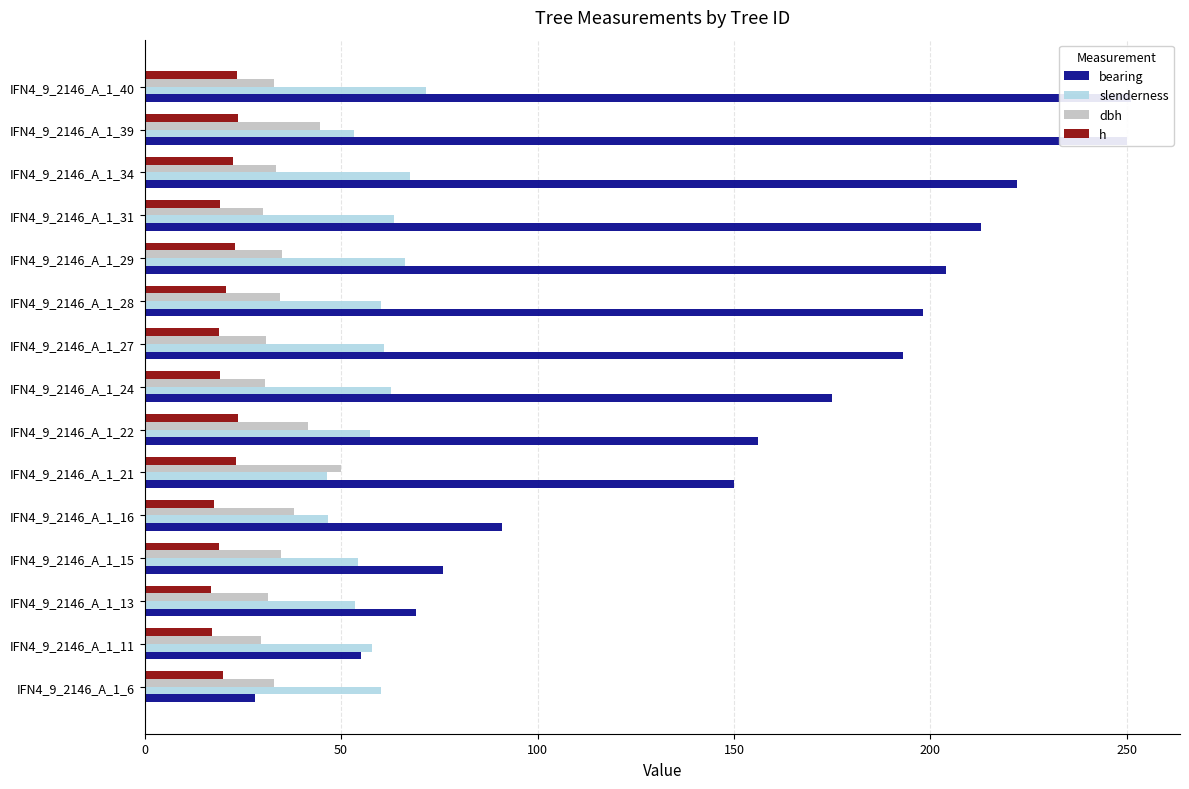

What is the maximum value shown in the chart?

251.0